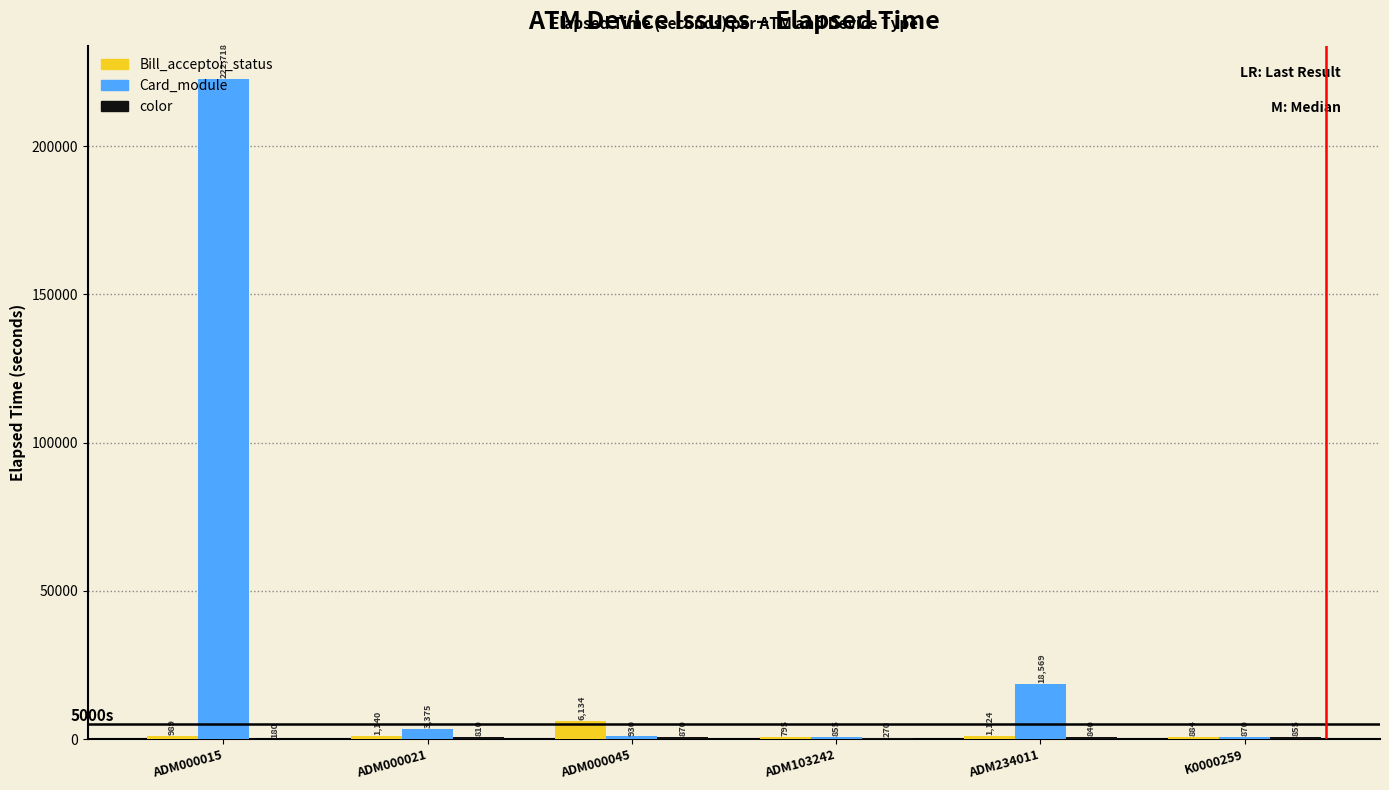

How many groups of bars are there?

6